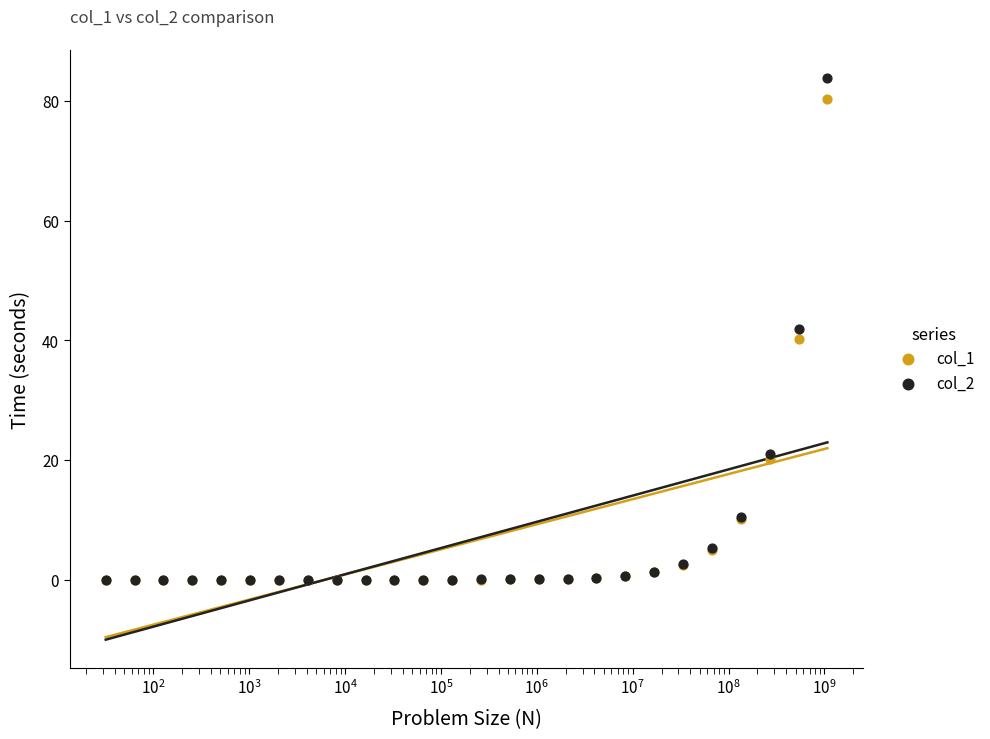

Which series contains the lowest Y value?

col_1